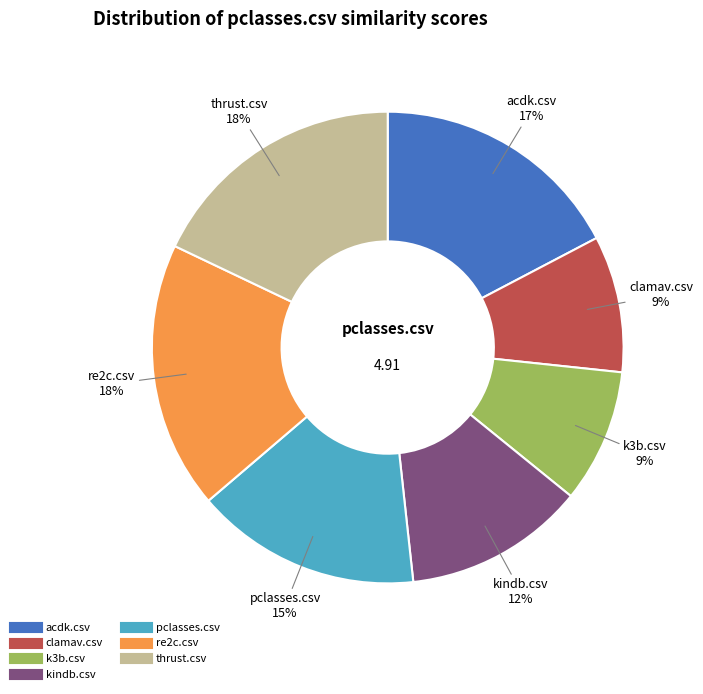

Is the sum of re2c.csv and kindb.csv greater than half?

No